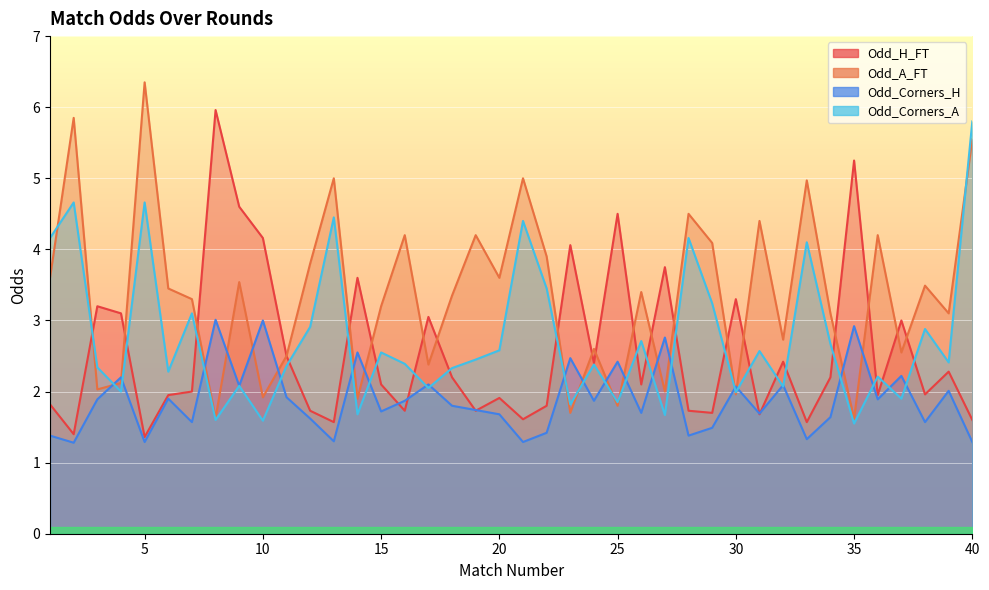

In Odd_Corners_H, how many points are lower than both neighbors (excluding endpoints)?

14